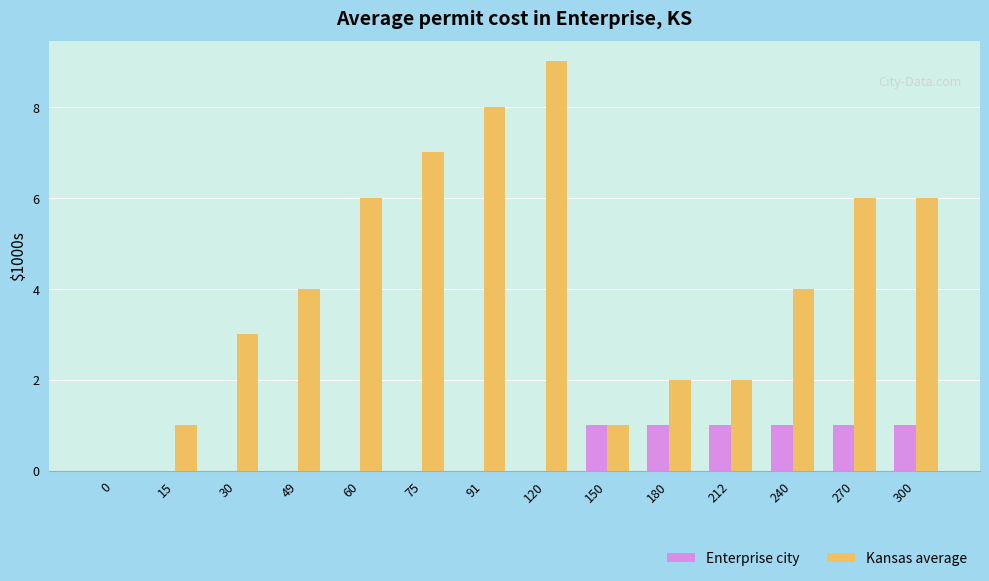

What is the sum of all Enterprise city values?

6